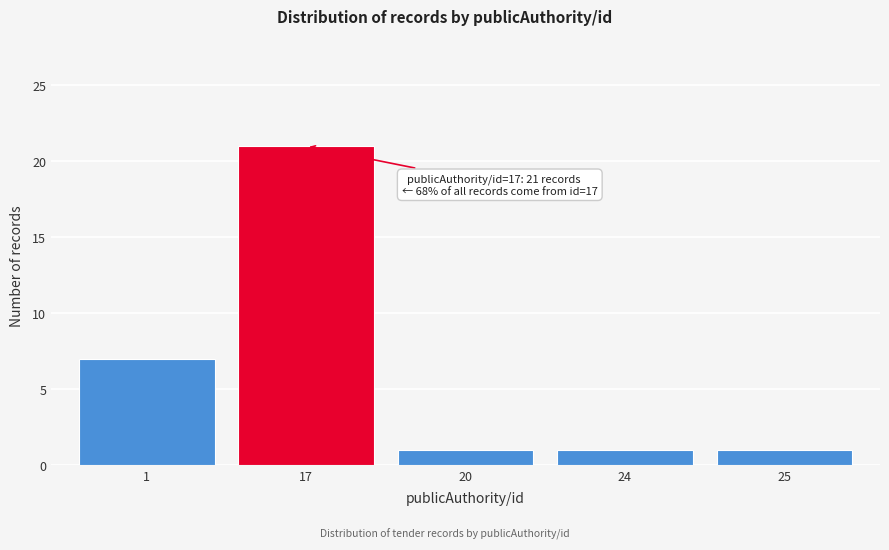

Reading right to left, extract all data points from this chart.

1	1	1	21	7